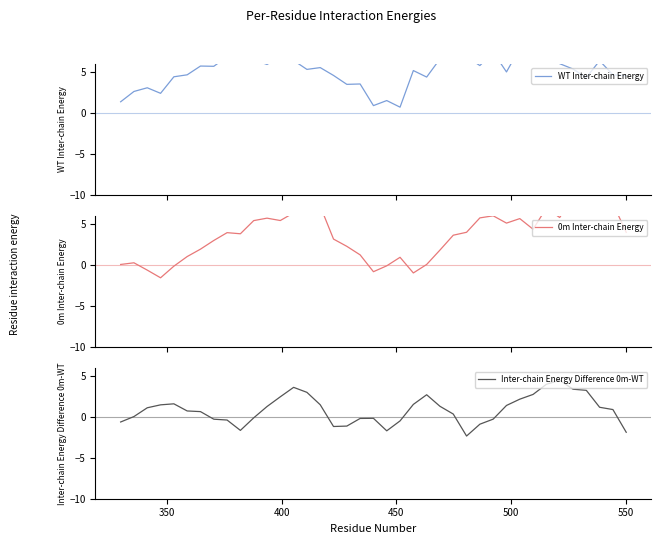

What is the lowest value of the Inter-chain Energy Difference 0m-WT series?

-2.3